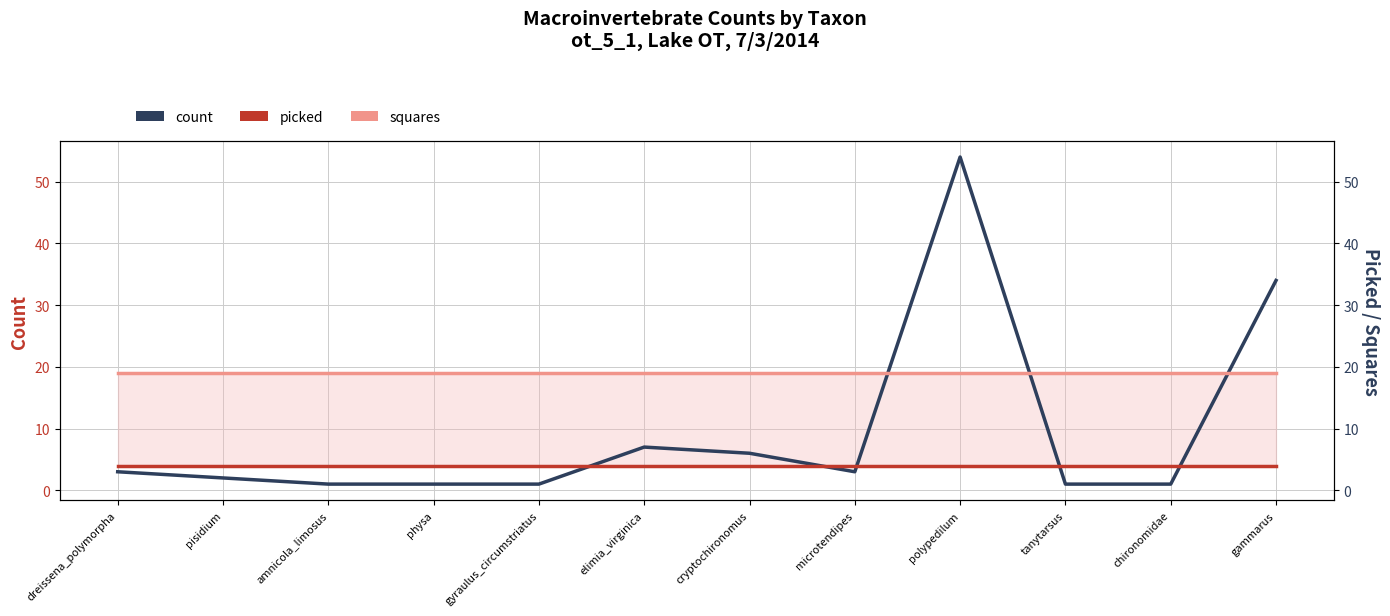

Between which two adjacent categories do picked and count first intersect?

gyraulus_circumstriatus and elimia_virginica